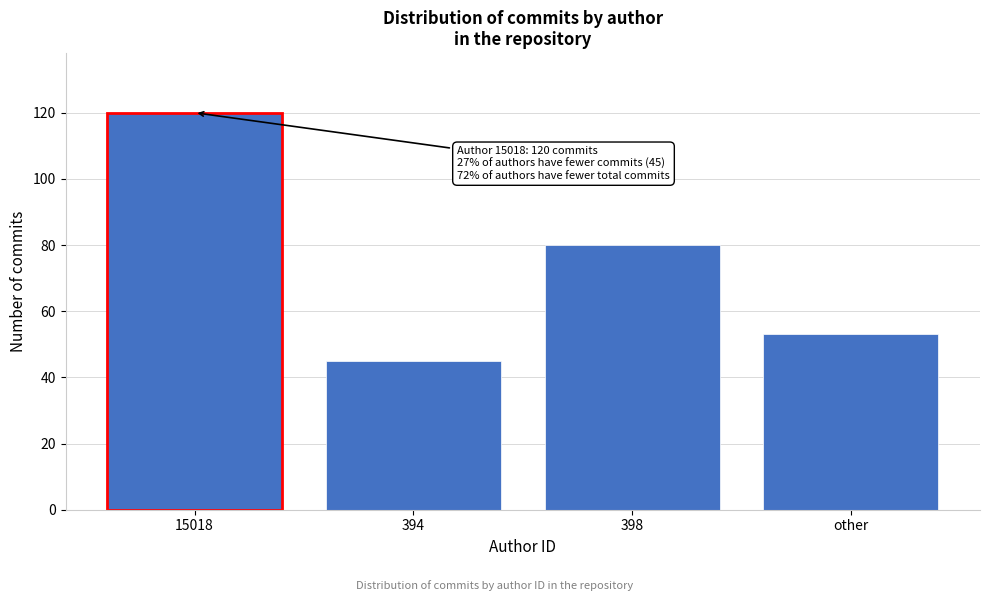

Reading left to right, what are all the values shown in this chart?

120	45	80	53